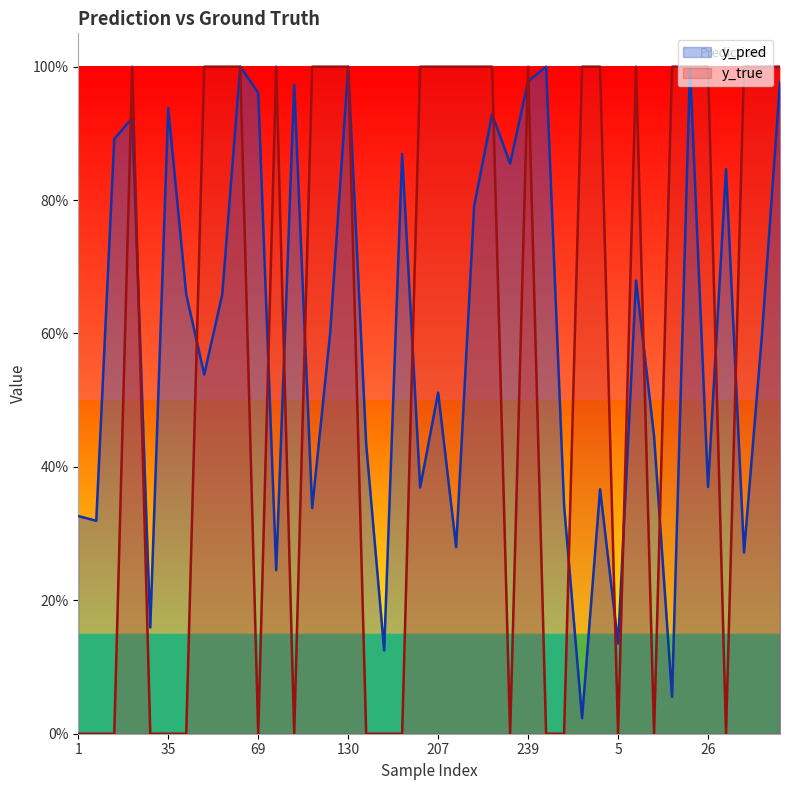

True or false: y_pred and y_true cross at least once.

True